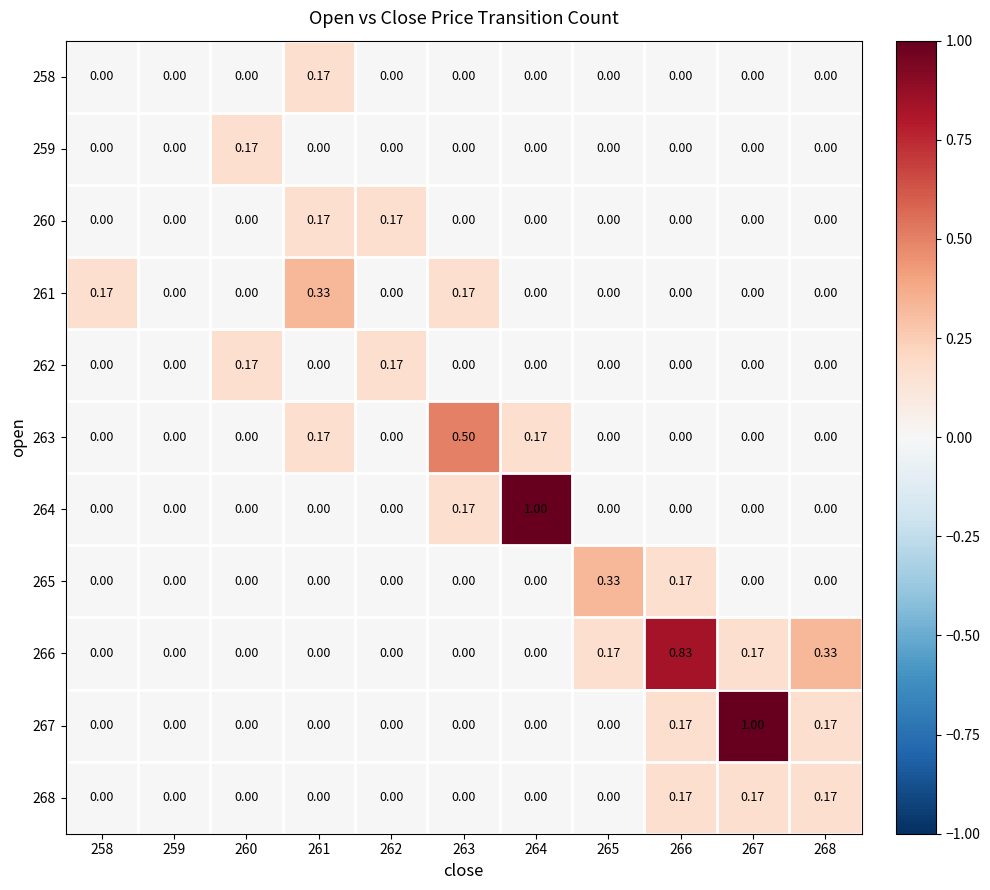

Reading left to right, what are all the values shown in this chart?

258: 258=0.0	259=0.0	260=0.0	261=0.2	262=0.0	263=0.0	264=0.0	265=0.0	266=0.0	267=0.0	268=0.0
259: 258=0.0	259=0.0	260=0.2	261=0.0	262=0.0	263=0.0	264=0.0	265=0.0	266=0.0	267=0.0	268=0.0
260: 258=0.0	259=0.0	260=0.0	261=0.2	262=0.2	263=0.0	264=0.0	265=0.0	266=0.0	267=0.0	268=0.0
261: 258=0.2	259=0.0	260=0.0	261=0.3	262=0.0	263=0.2	264=0.0	265=0.0	266=0.0	267=0.0	268=0.0
262: 258=0.0	259=0.0	260=0.2	261=0.0	262=0.2	263=0.0	264=0.0	265=0.0	266=0.0	267=0.0	268=0.0
263: 258=0.0	259=0.0	260=0.0	261=0.2	262=0.0	263=0.5	264=0.2	265=0.0	266=0.0	267=0.0	268=0.0
264: 258=0.0	259=0.0	260=0.0	261=0.0	262=0.0	263=0.2	264=1.0	265=0.0	266=0.0	267=0.0	268=0.0
265: 258=0.0	259=0.0	260=0.0	261=0.0	262=0.0	263=0.0	264=0.0	265=0.3	266=0.2	267=0.0	268=0.0
266: 258=0.0	259=0.0	260=0.0	261=0.0	262=0.0	263=0.0	264=0.0	265=0.2	266=0.8	267=0.2	268=0.3
267: 258=0.0	259=0.0	260=0.0	261=0.0	262=0.0	263=0.0	264=0.0	265=0.0	266=0.2	267=1.0	268=0.2
268: 258=0.0	259=0.0	260=0.0	261=0.0	262=0.0	263=0.0	264=0.0	265=0.0	266=0.2	267=0.2	268=0.2